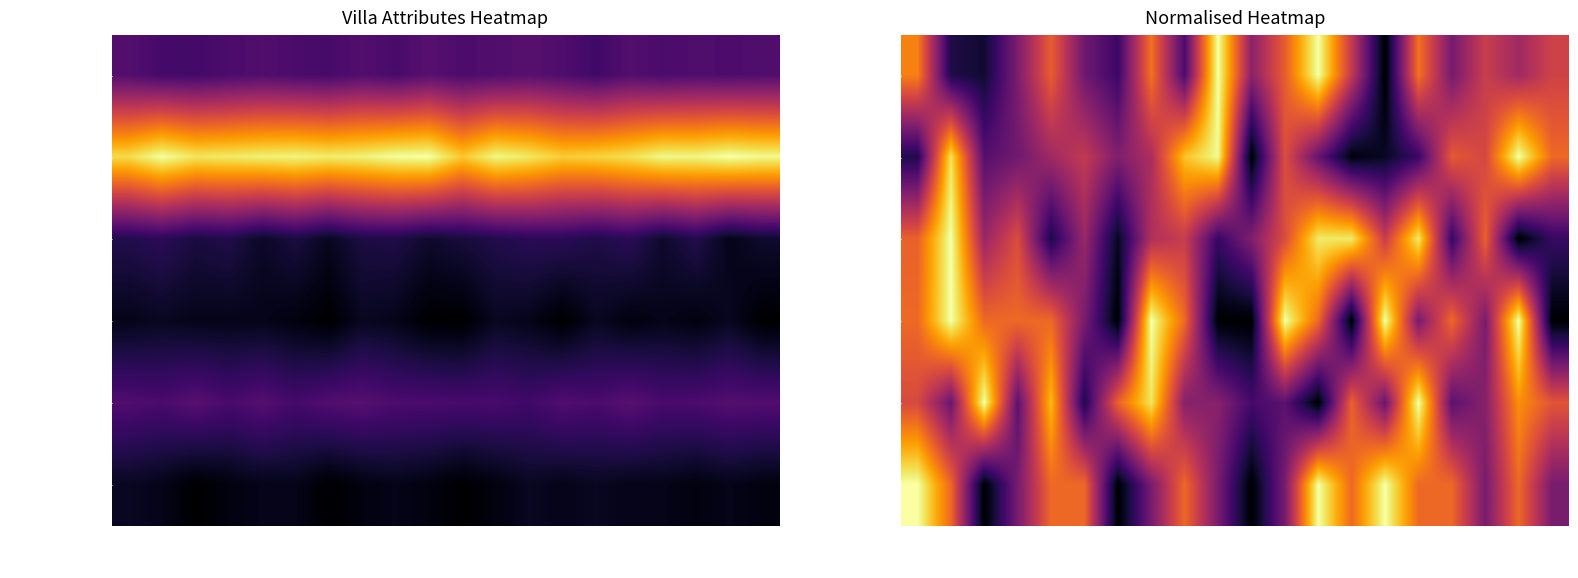

Between Villa 13 and Villa 17, which is larger?

Villa 13